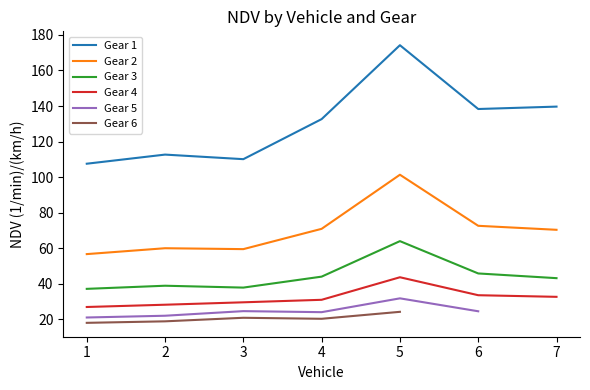

What is the maximum value for Gear 4?

43.6